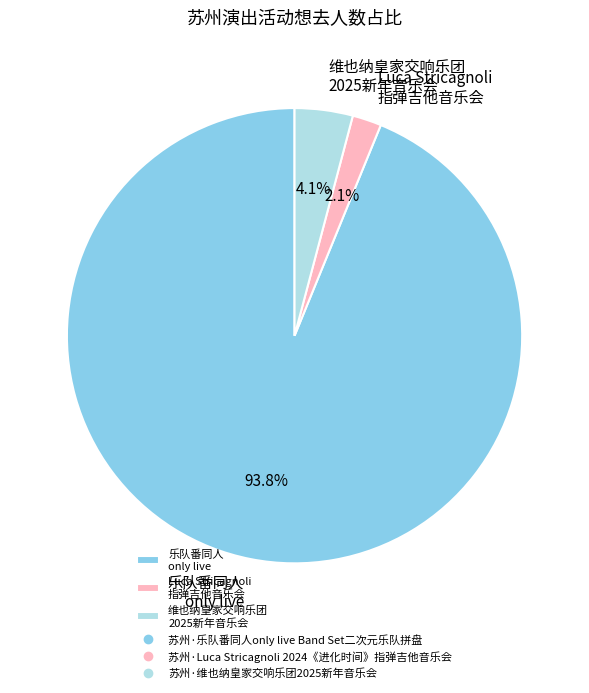

Which has a higher value, 维也纳皇家交响乐团 2025新年音乐会 or 乐队番同人 only live?

乐队番同人 only live